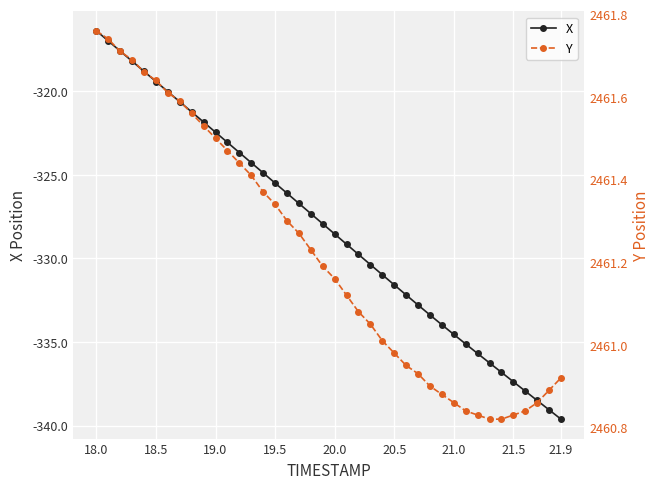

True or false: Y and X intersect in this chart.

False